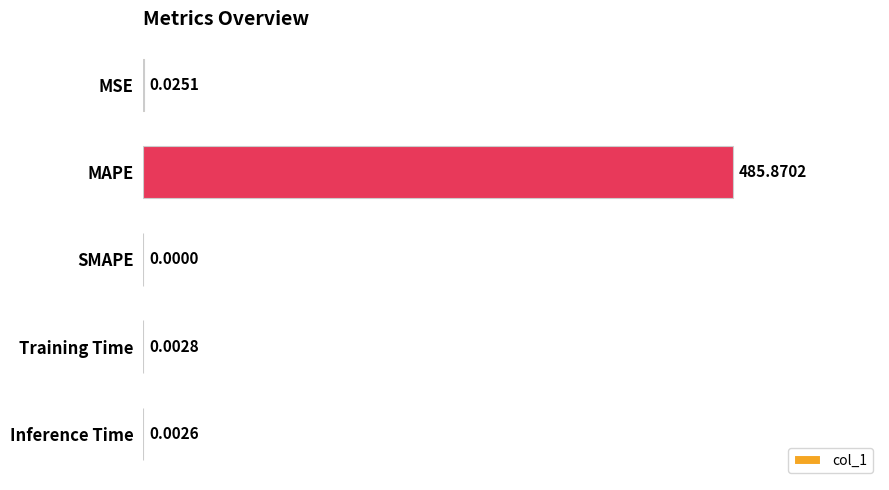

Does the chart contain stacked bars?

No